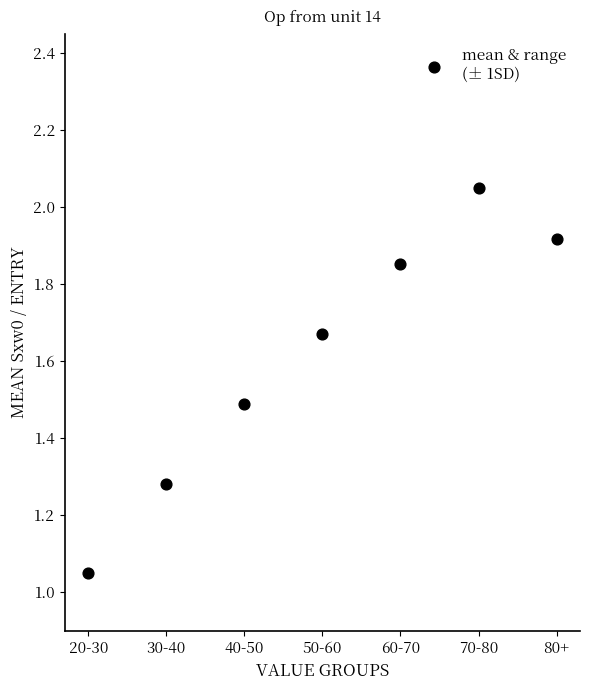

What is the average Y value?

1.6